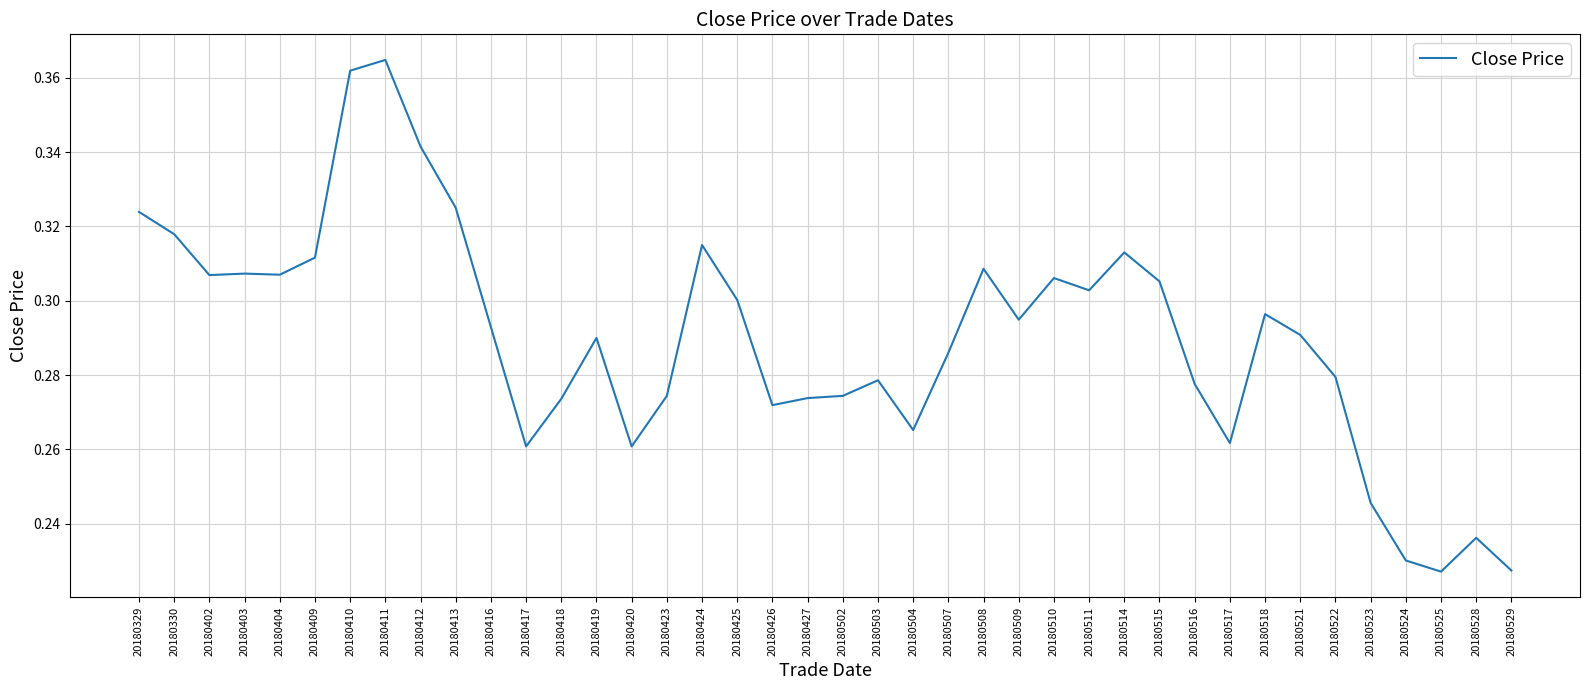

What is the sum of the values at 20180515 and 20180529?

0.5